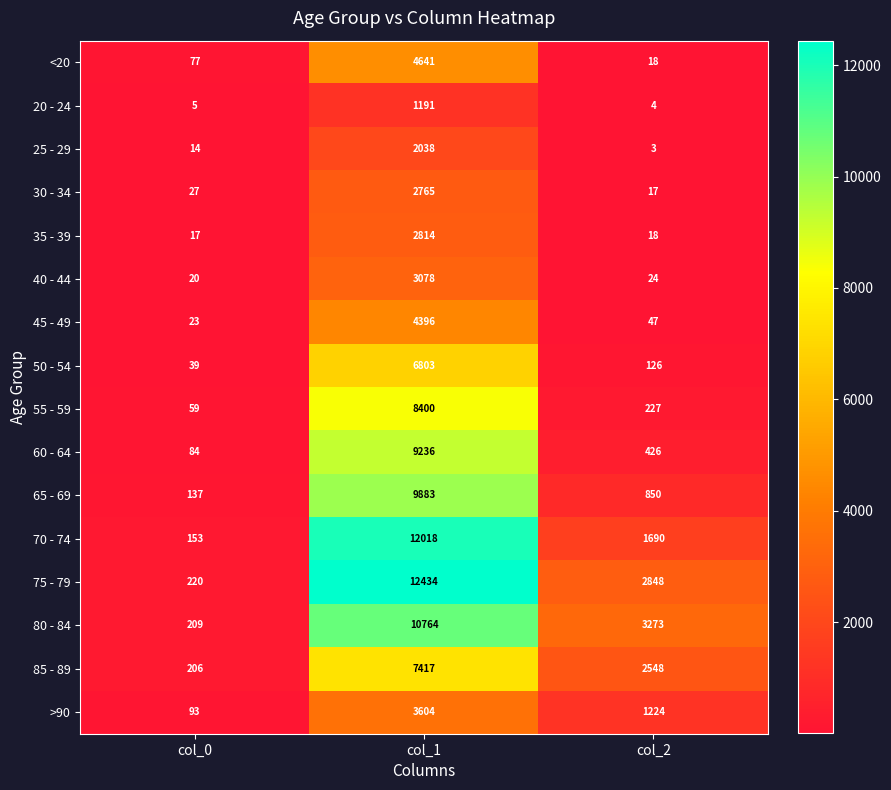

Where does the 40 - 44 series first go above 24?

col_1